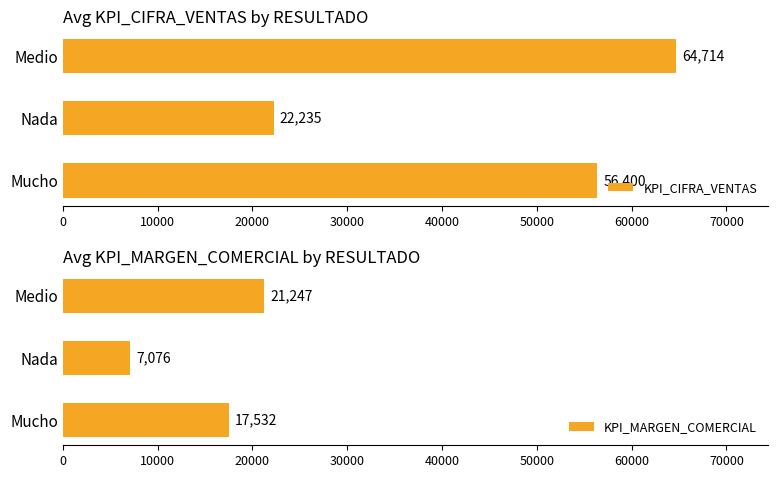

How many bars are there in total?

6